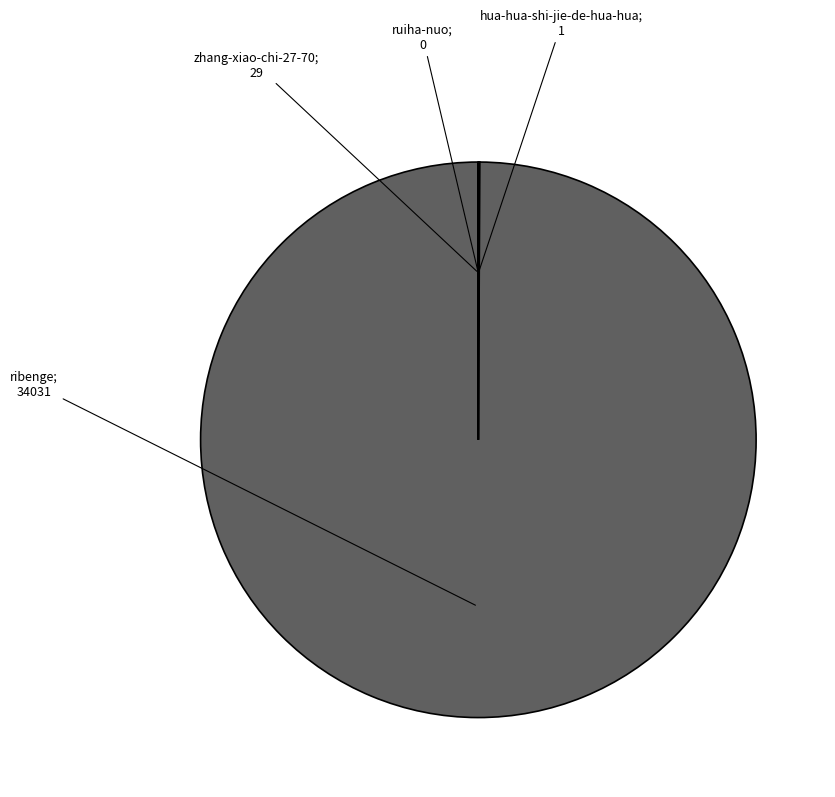

Is there any slice that represents more than half of the pie?

Yes